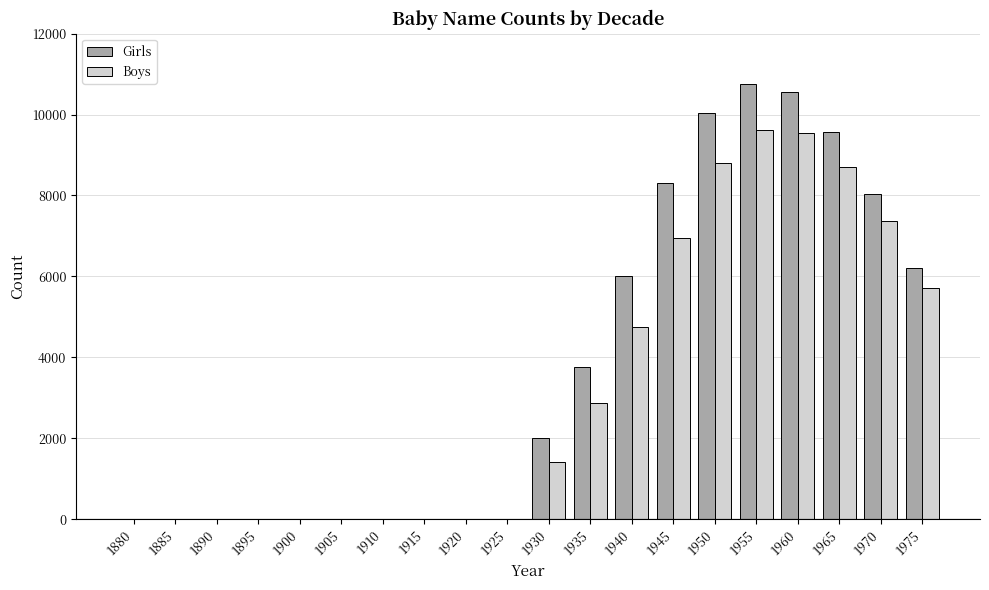

What are all the series names shown in the legend?

Girls, Boys